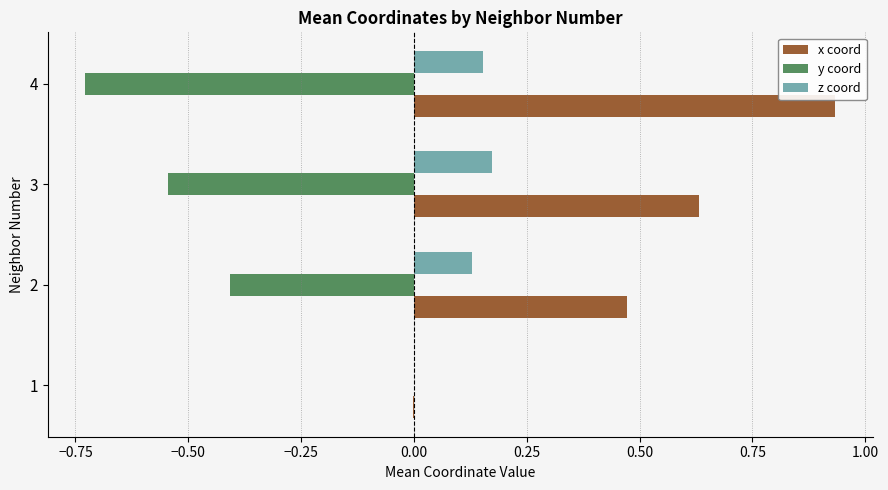

At which category does the chart reach its peak across all series?

4